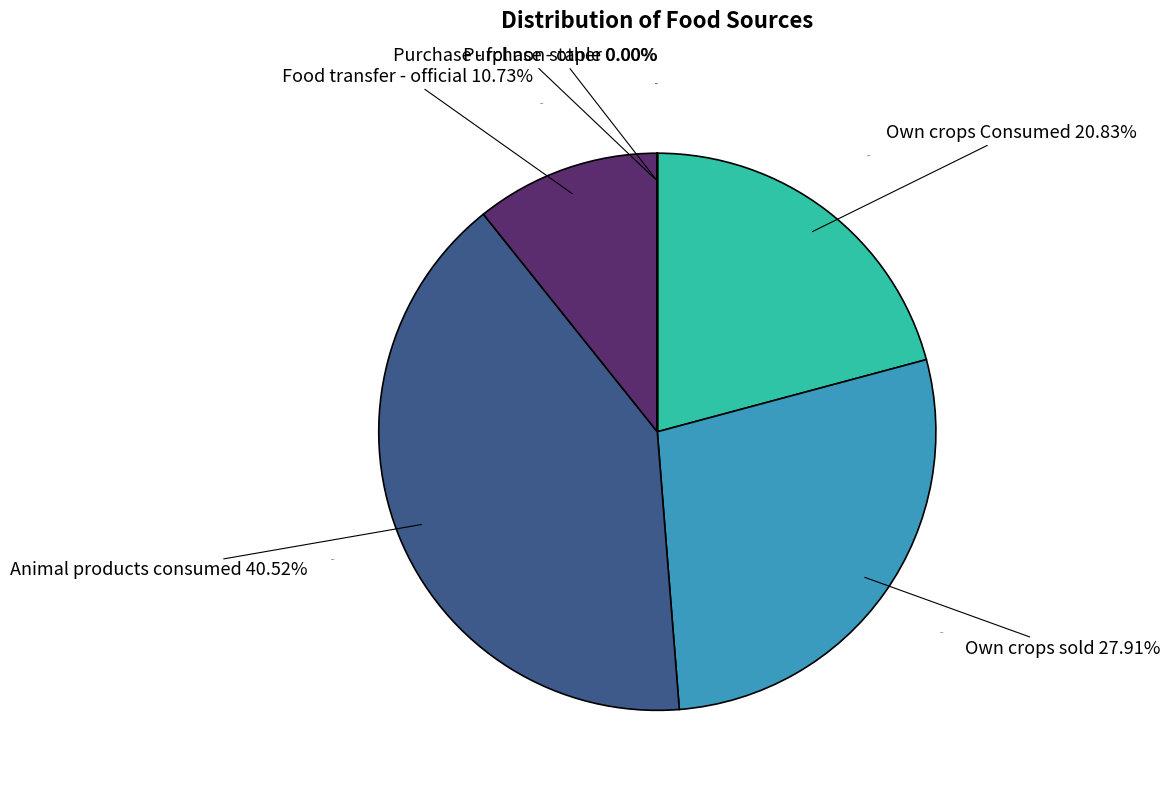

To the nearest percent, what percentage of the pie is Own crops Consumed?

21%